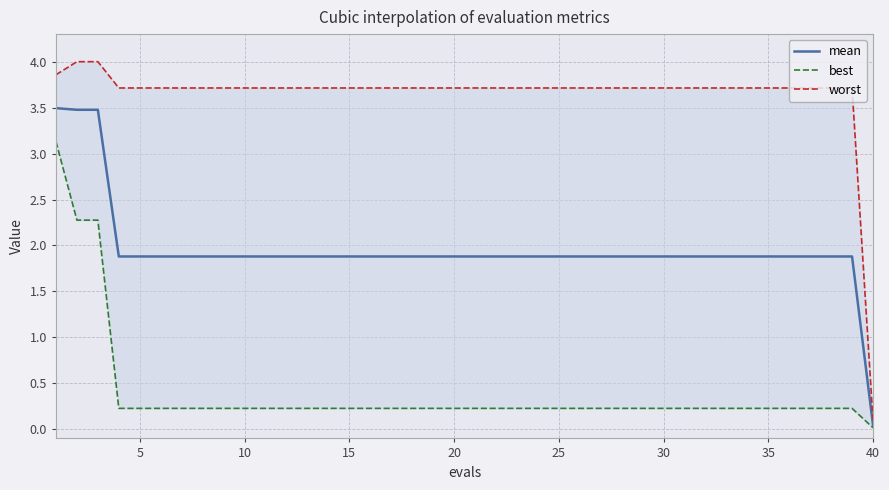

What is the maximum value for mean?

3.5